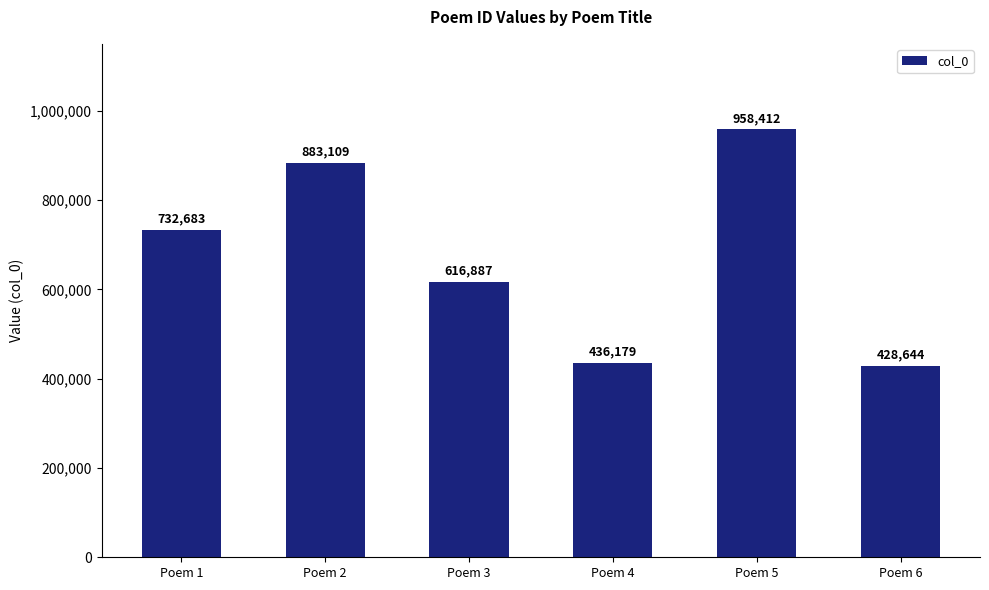

What is the average value?

675986